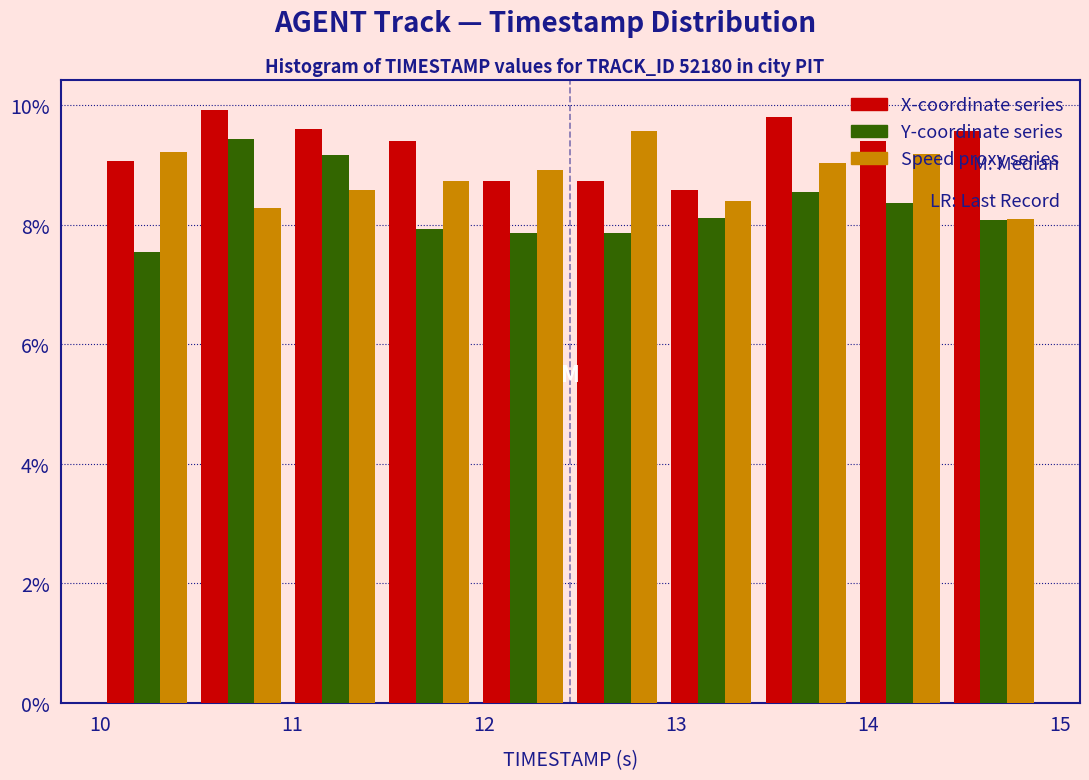

In the Speed proxy series series, which range on the x-axis has the tallest bar?

12.45 to 12.94